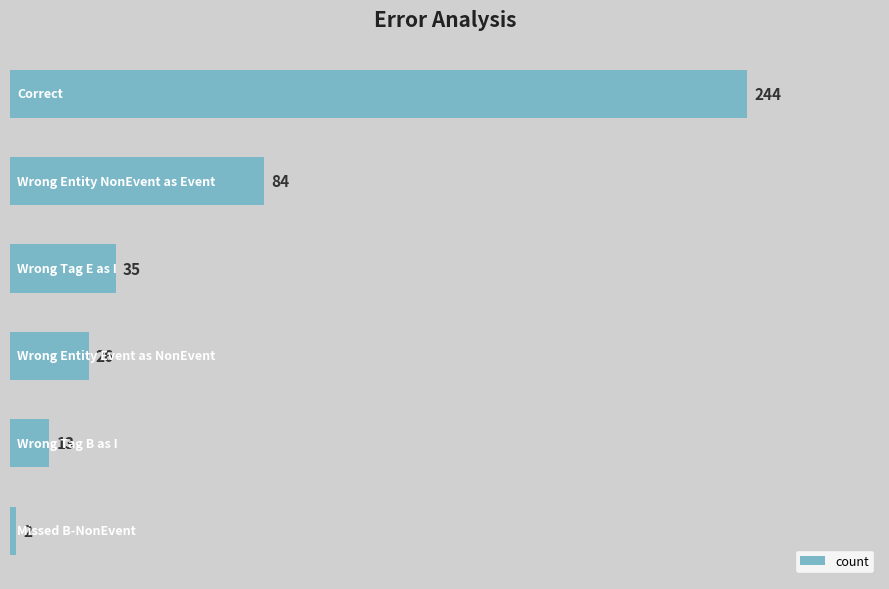

What is the average value?

67